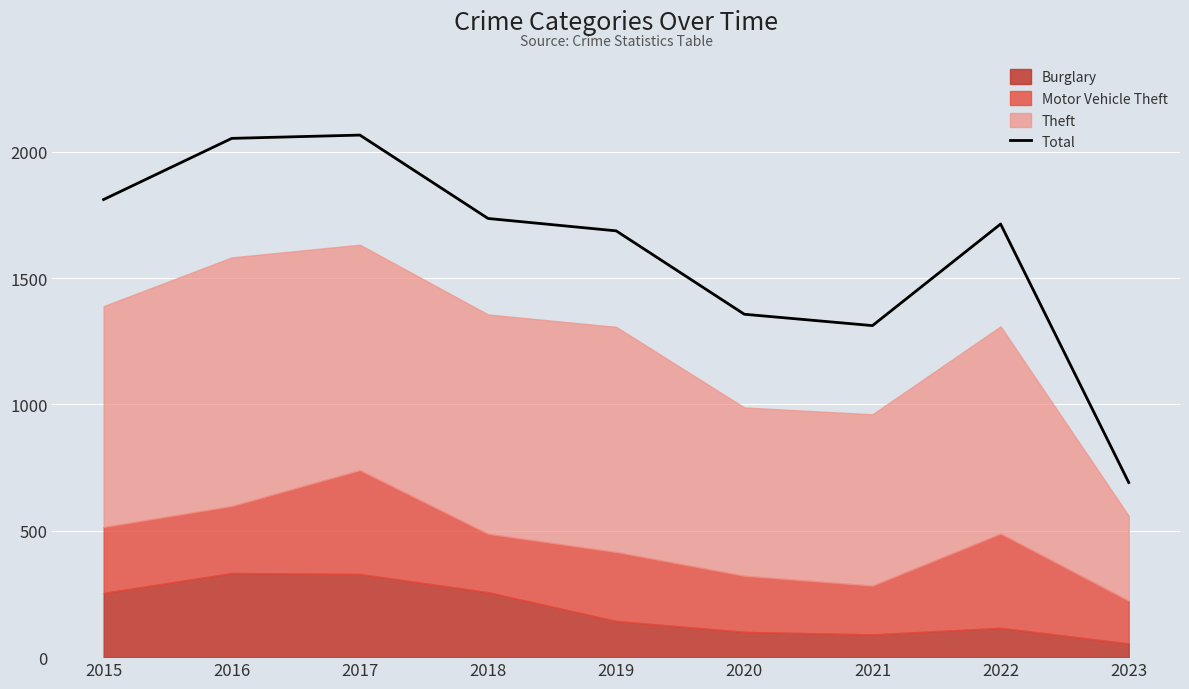

Where is the first local minimum?

2021